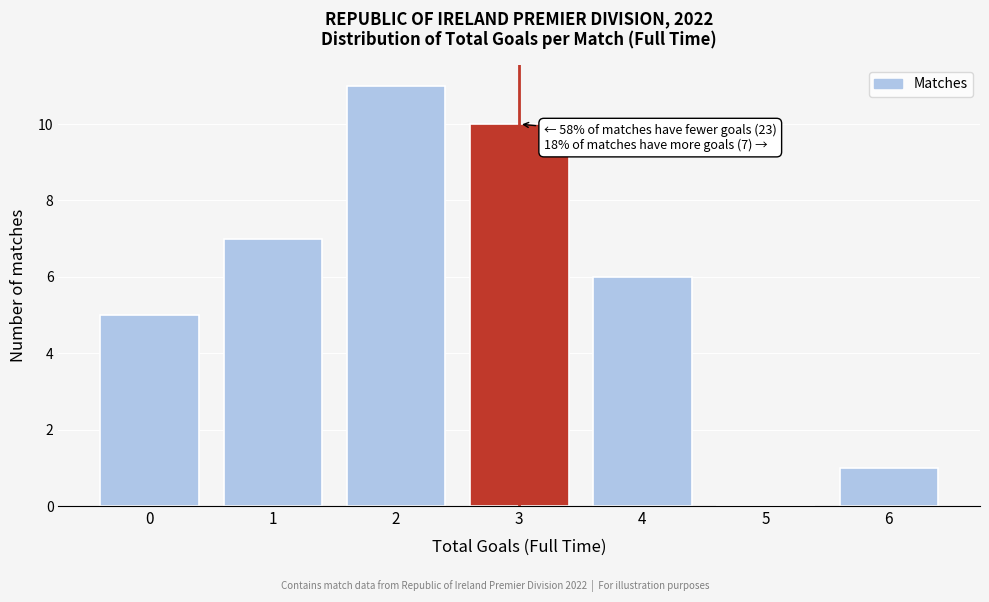

Reading right to left, what are all the values shown in this chart?

6=1	5=0	4=6	3=10	2=11	1=7	0=5